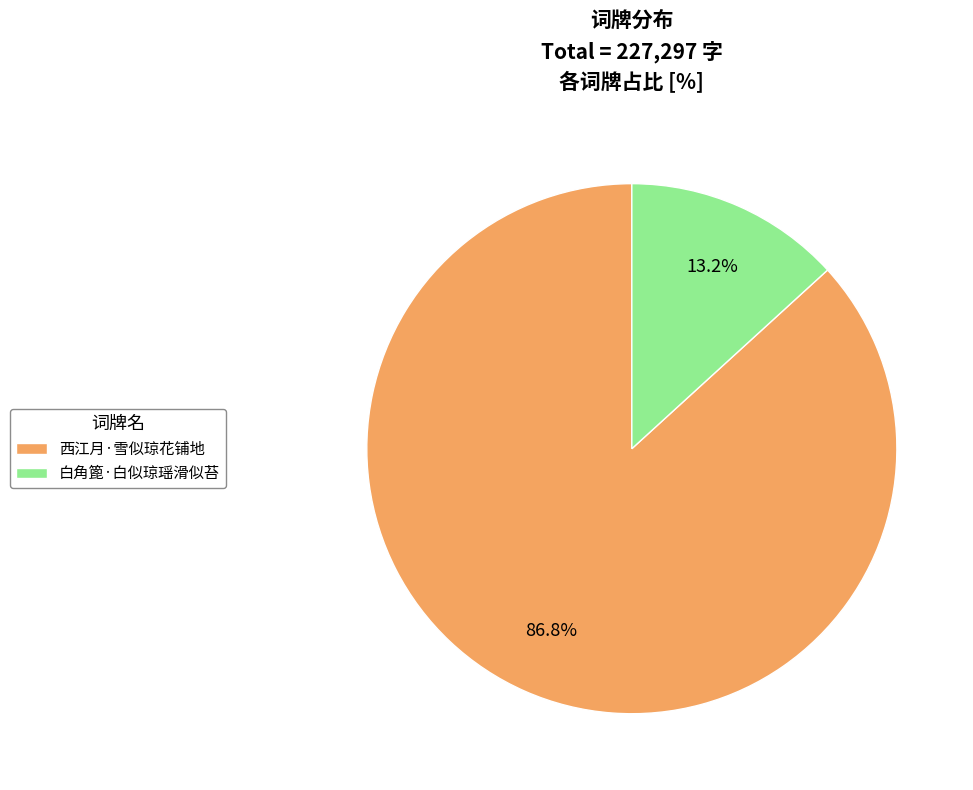

How much of the chart is everything except 白角篦·白似琼瑶滑似苔?

86.8%